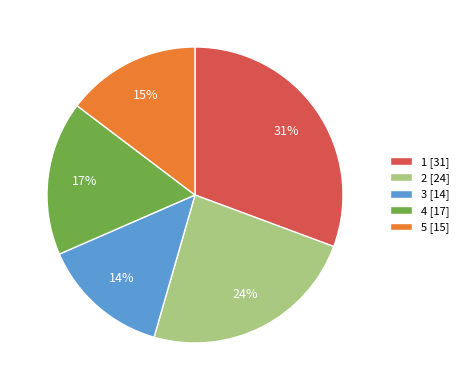

Is it true that 2 is 31% of the pie?

False